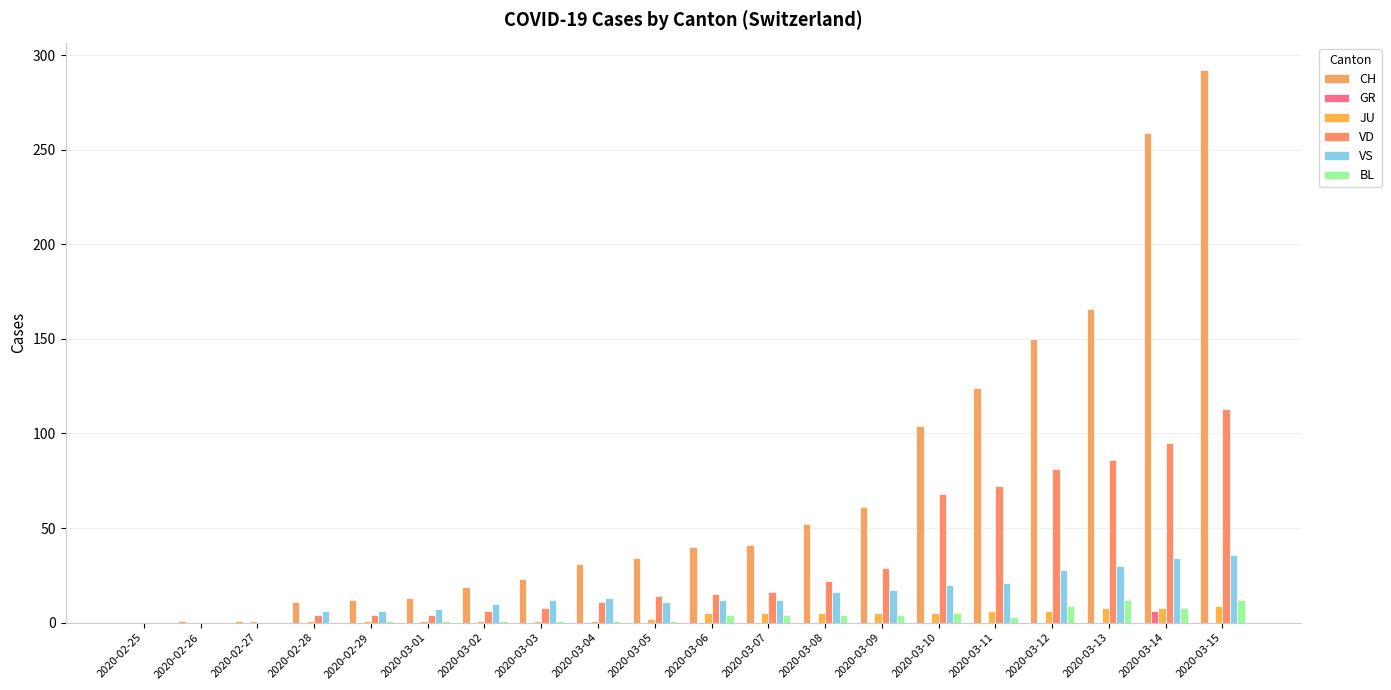

Are the bars grouped side by side (vs. stacked)?

Yes